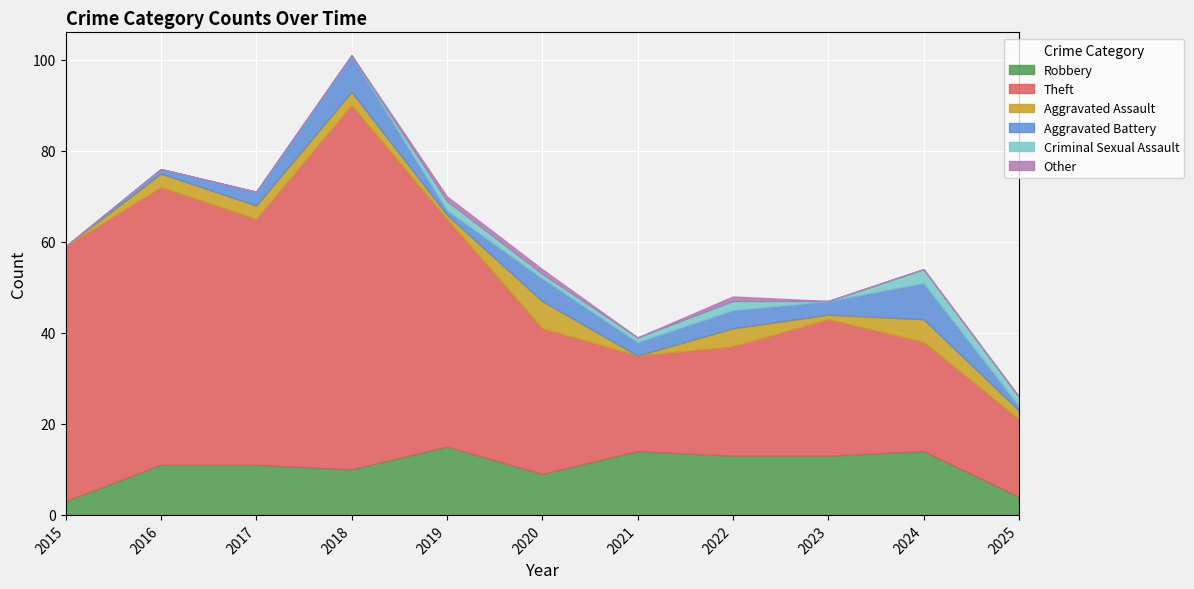

Which series has the largest total across all categories?

Theft